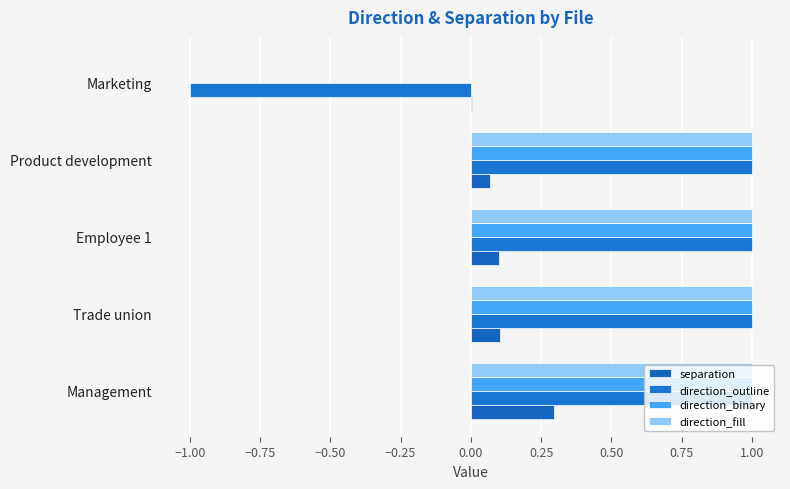

Reading right to left, extract all data points from this chart.

separation: 0.0	0.1	0.1	0.1	0.3
direction_outline: -1.0	1.0	1.0	1.0	1.0
direction_binary: 0.0	1.0	1.0	1.0	1.0
direction_fill: 0.0	1.0	1.0	1.0	1.0